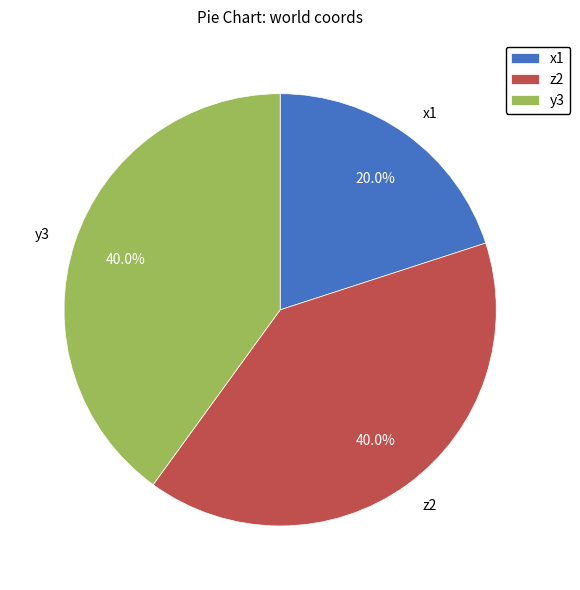

The y3 slice represents 40% of the pie. True or false?

True